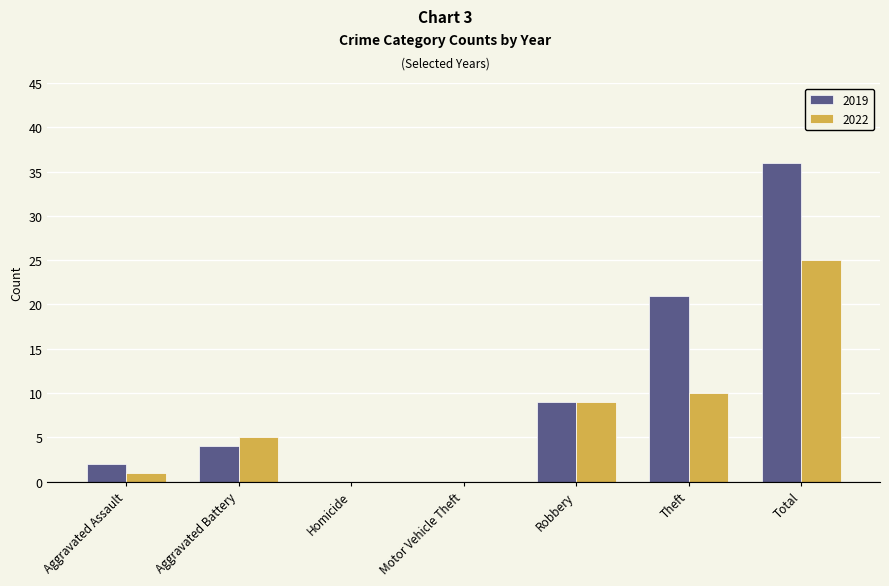

Which series changed the most between Aggravated Battery and Motor Vehicle Theft?

2022